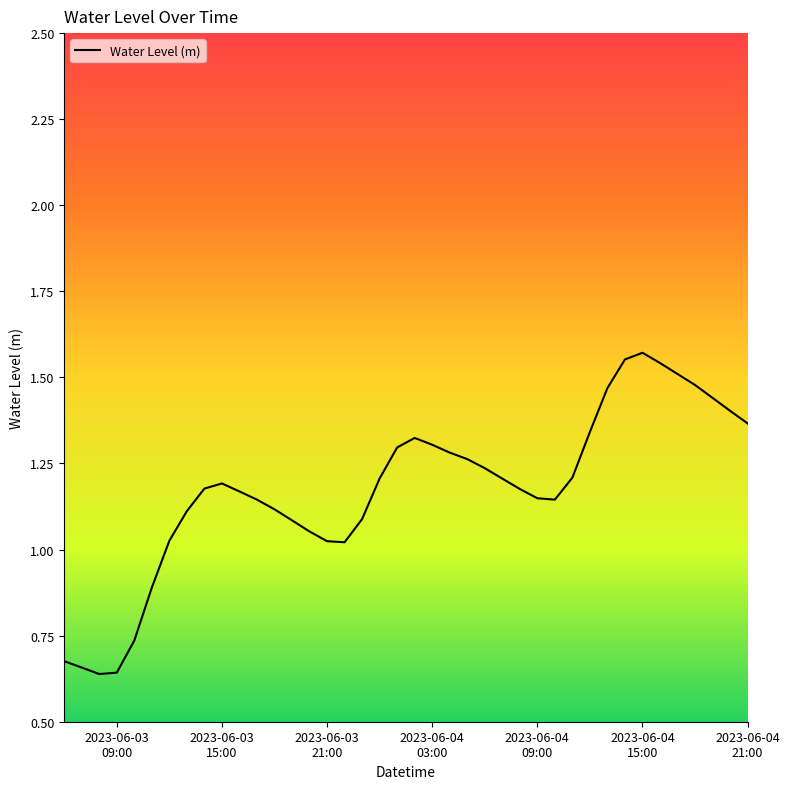

Does the chart display data point markers on the line(s)?

No